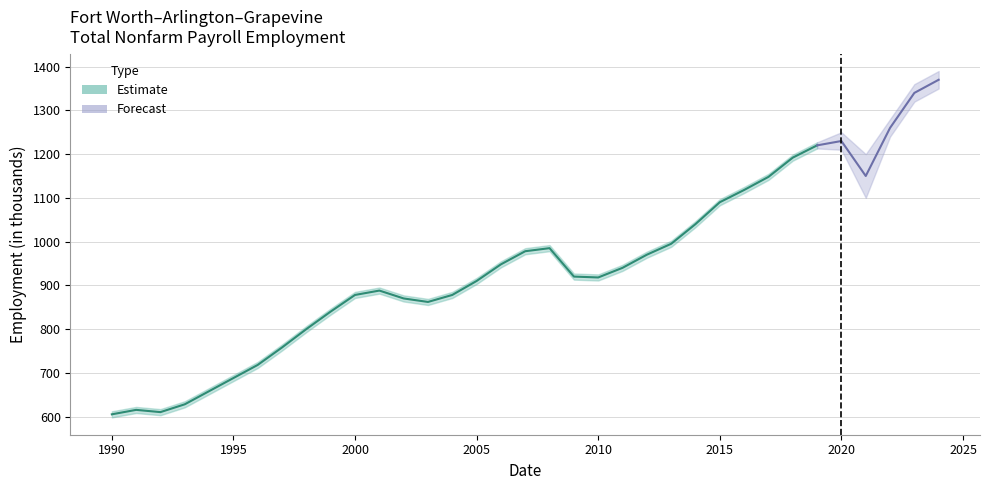

List the labels in order of value, smallest first.

0, 2, 1, 3, 4, 5, 6, 7, 8, 9, 13, 12, 10, 14, 11, 15, 20, 19, 21, 16, 22, 17, 18, 23, 24, 25, 26, 27, 31, 28, 29, 30, 32, 33, 34